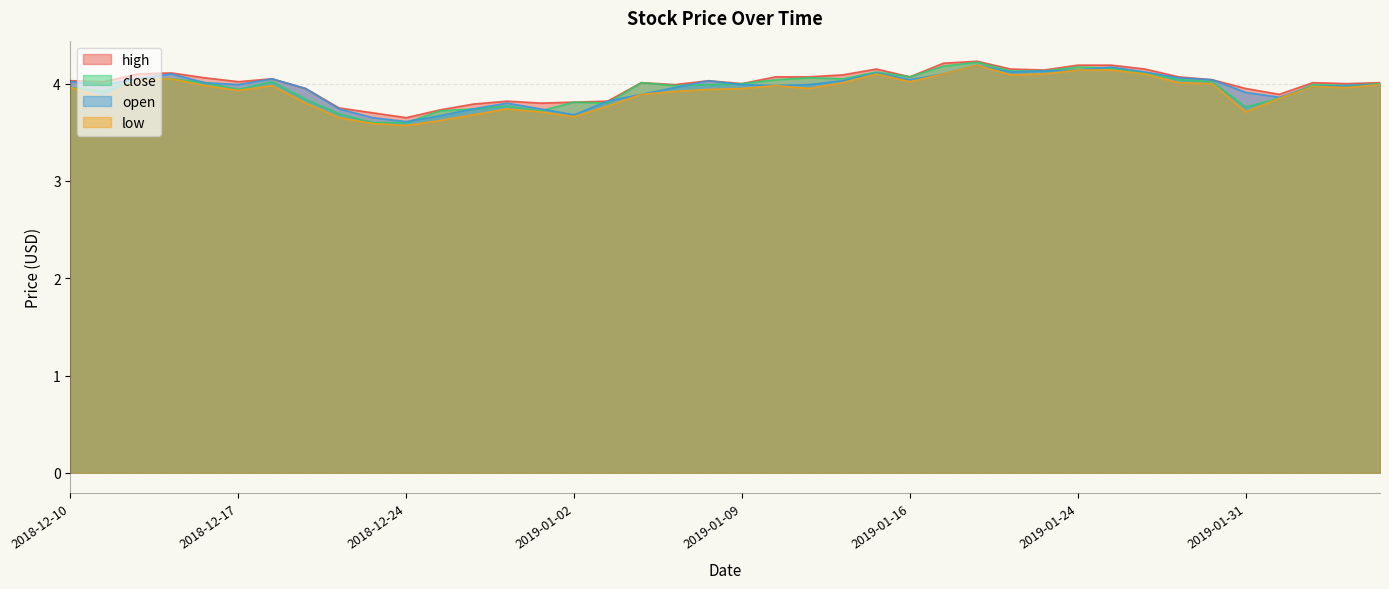

True or false: close and low cross at least once.

False